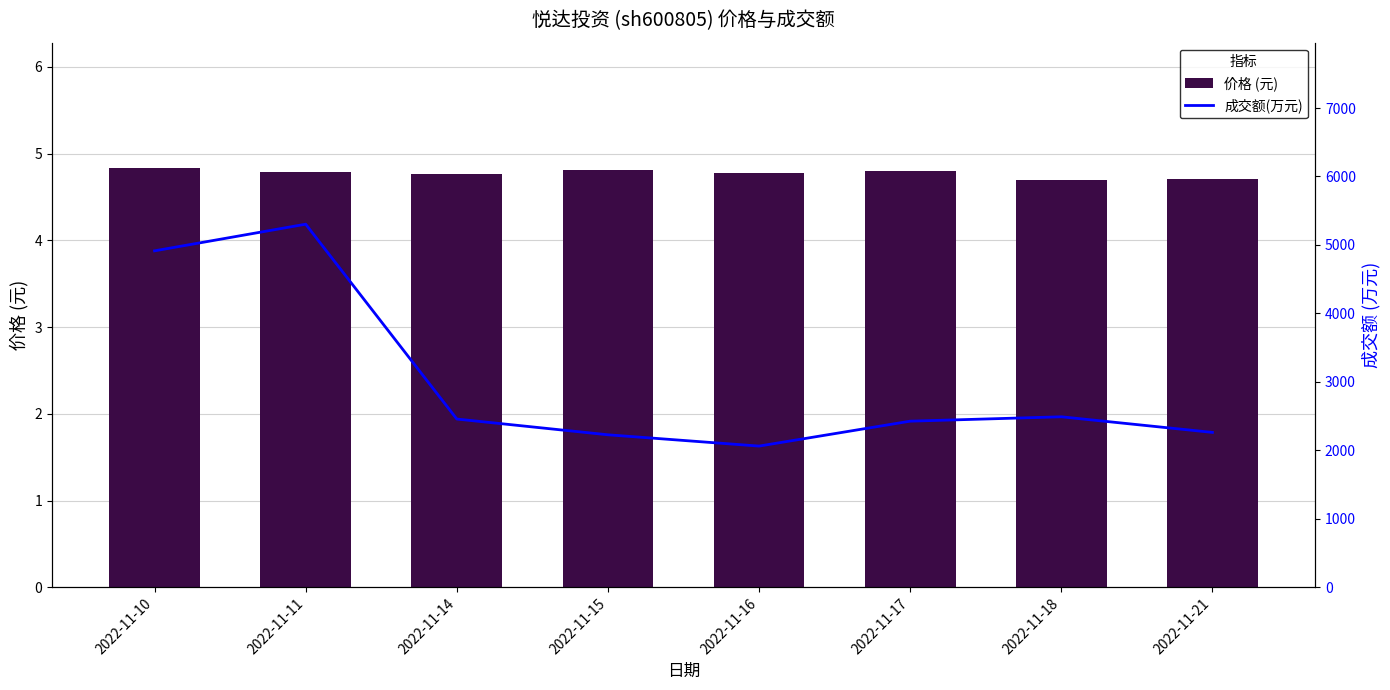

How many 价格 (元) values are between 4 and 5?

8